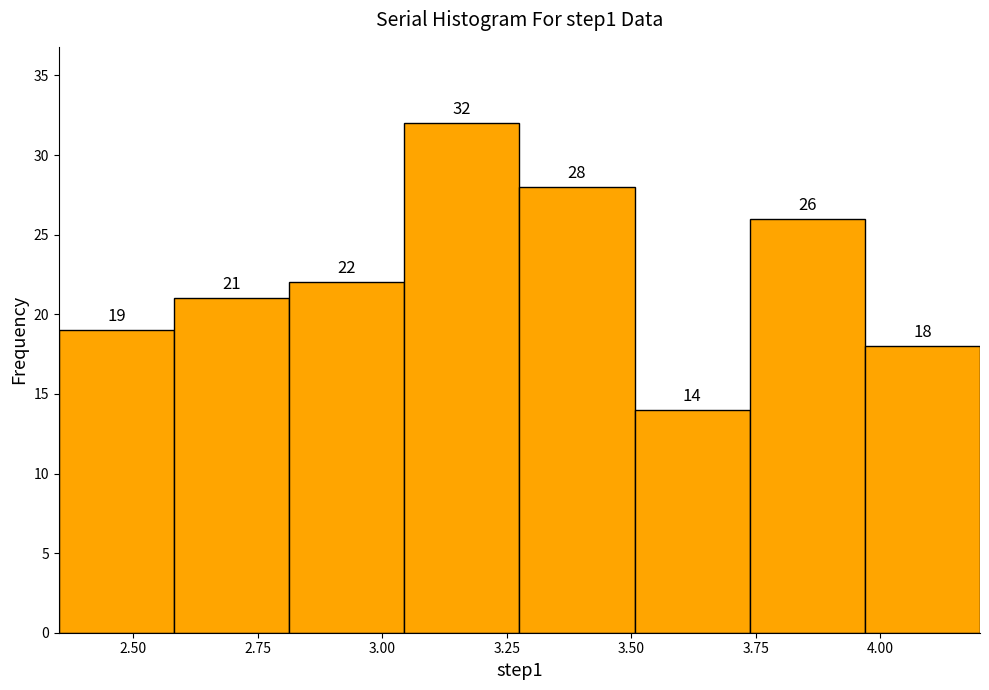

Reading left to right, list every bar in this chart as the range it spans on the x-axis followed by its height. The bar edges are not printed on the chart, so give them approximately, as read against the axis.

2.35 to 2.60: 19
2.60 to 2.80: 21
2.80 to 3.05: 22
3.05 to 3.30: 32
3.30 to 3.50: 28
3.50 to 3.75: 14
3.75 to 3.95: 26
3.95 to 4.20: 18